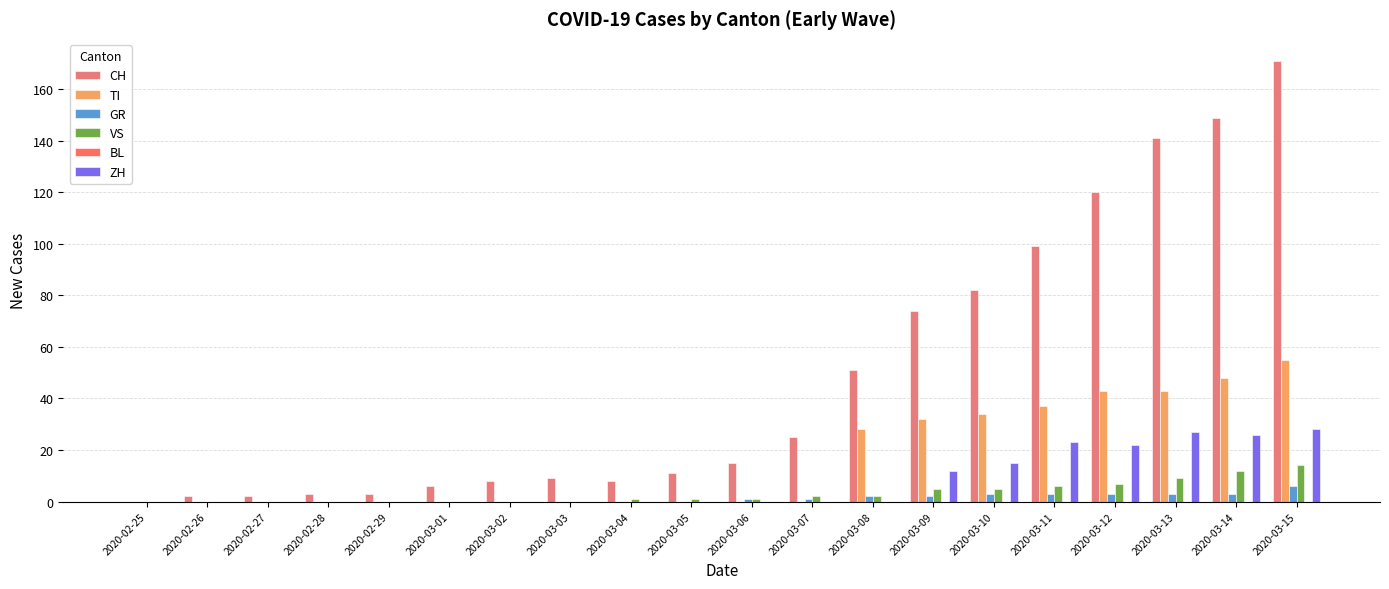

What is the label of the 8th bar from the left?

2020-03-03